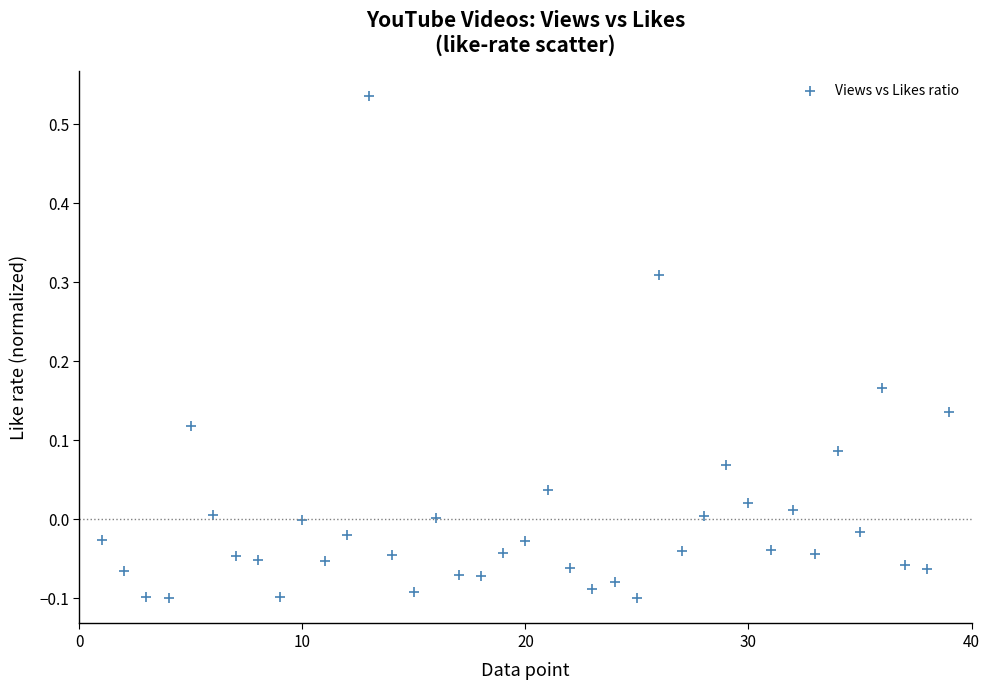

What is the range of Y values (max minus min)?

0.6